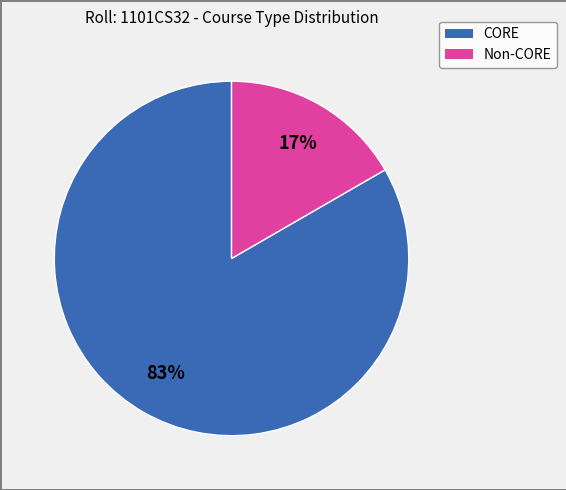

Combined, do Non-CORE and CORE account for over 50%?

Yes